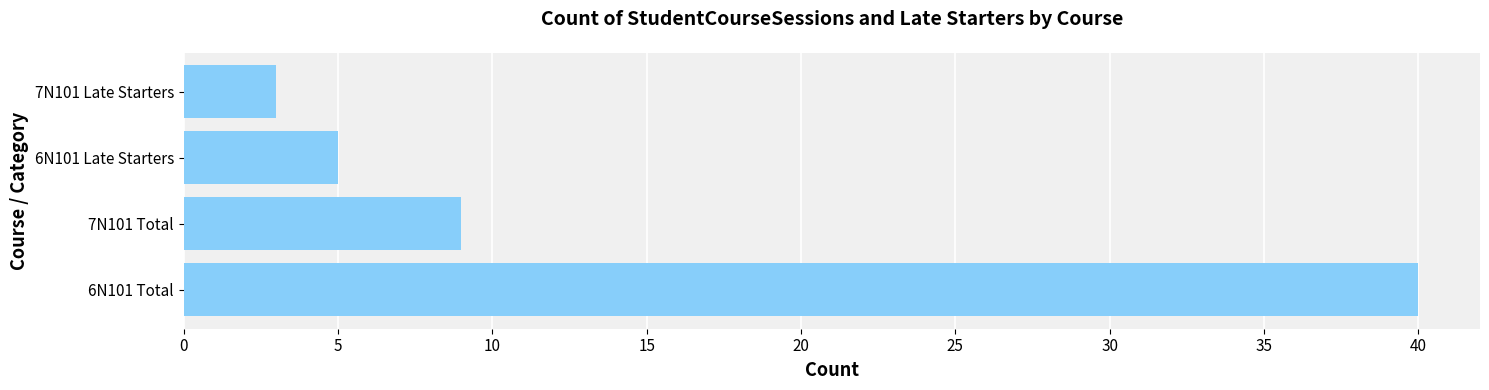

What is the sum of all values?

57